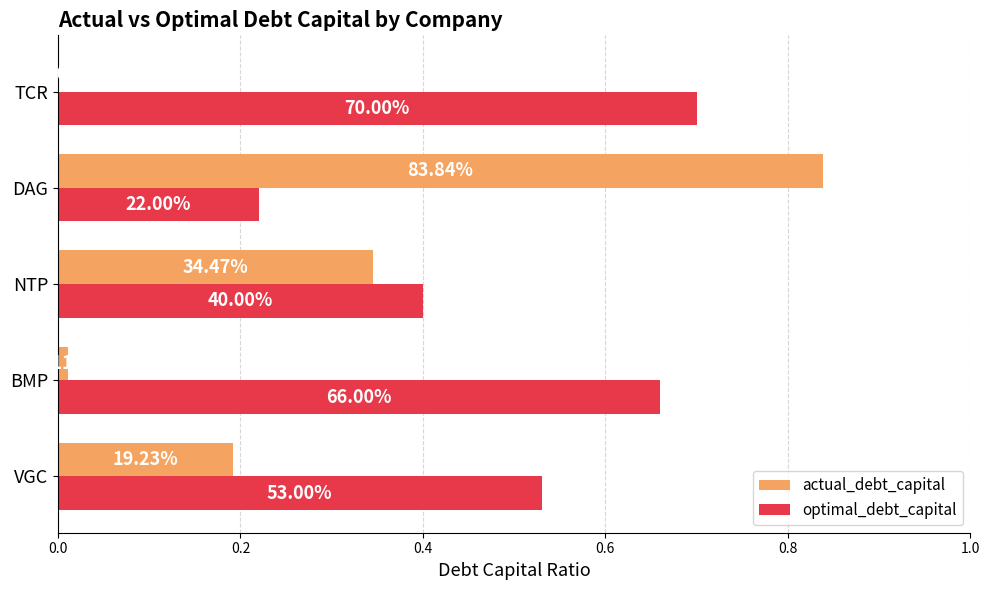

What are all the series names shown in the legend?

actual_debt_capital, optimal_debt_capital